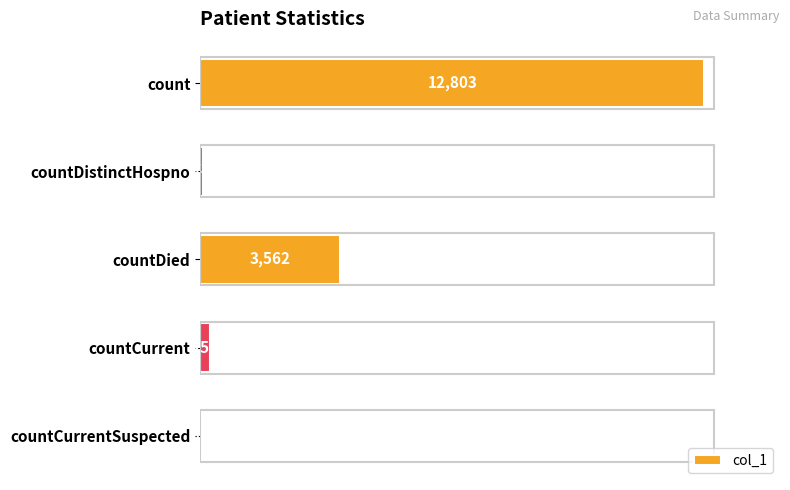

What is the sum of all values?

16692